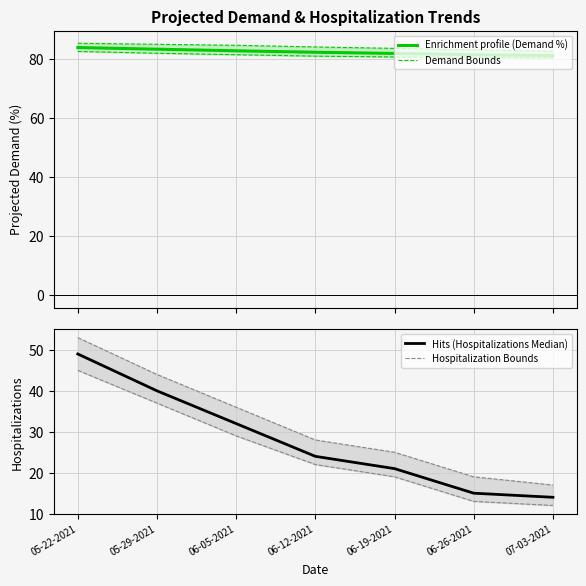

Between 06-12-2021 and 07-03-2021, which series saw the biggest shift?

Hits (Hospitalizations Median)